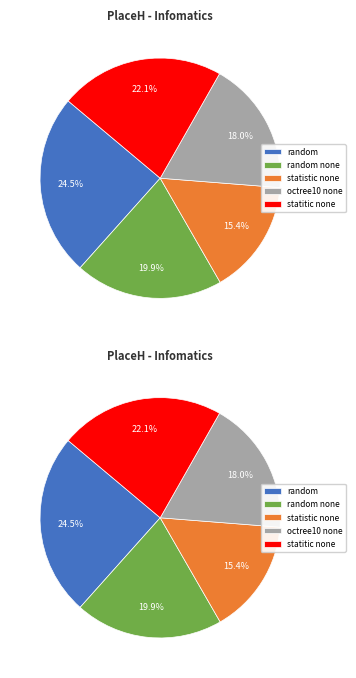

Does statistic none (0.3) account for over 50% of the chart?

No